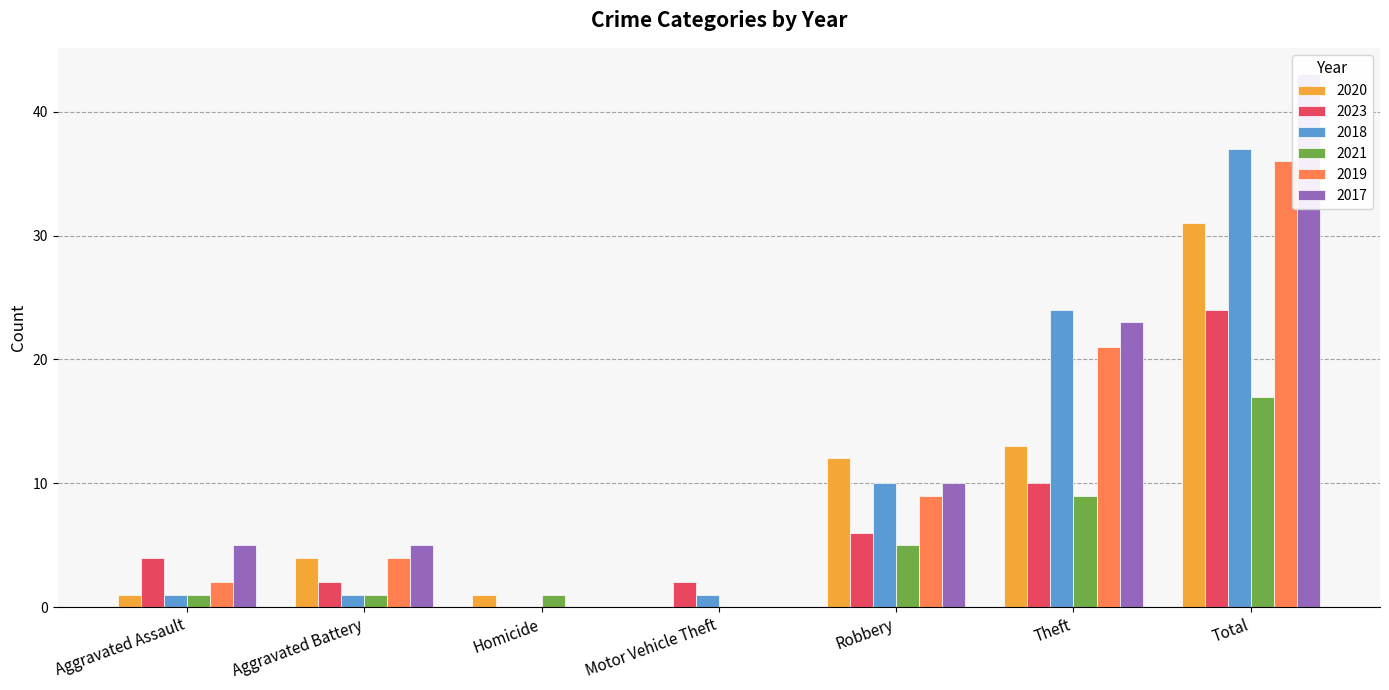

Reading left to right, what are all the values shown in this chart?

2020: Aggravated Assault=1	Aggravated Battery=4	Homicide=1	Motor Vehicle Theft=0	Robbery=12	Theft=13	Total=31
2023: Aggravated Assault=4	Aggravated Battery=2	Homicide=0	Motor Vehicle Theft=2	Robbery=6	Theft=10	Total=24
2018: Aggravated Assault=1	Aggravated Battery=1	Homicide=0	Motor Vehicle Theft=1	Robbery=10	Theft=24	Total=37
2021: Aggravated Assault=1	Aggravated Battery=1	Homicide=1	Motor Vehicle Theft=0	Robbery=5	Theft=9	Total=17
2019: Aggravated Assault=2	Aggravated Battery=4	Homicide=0	Motor Vehicle Theft=0	Robbery=9	Theft=21	Total=36
2017: Aggravated Assault=5	Aggravated Battery=5	Homicide=0	Motor Vehicle Theft=0	Robbery=10	Theft=23	Total=43